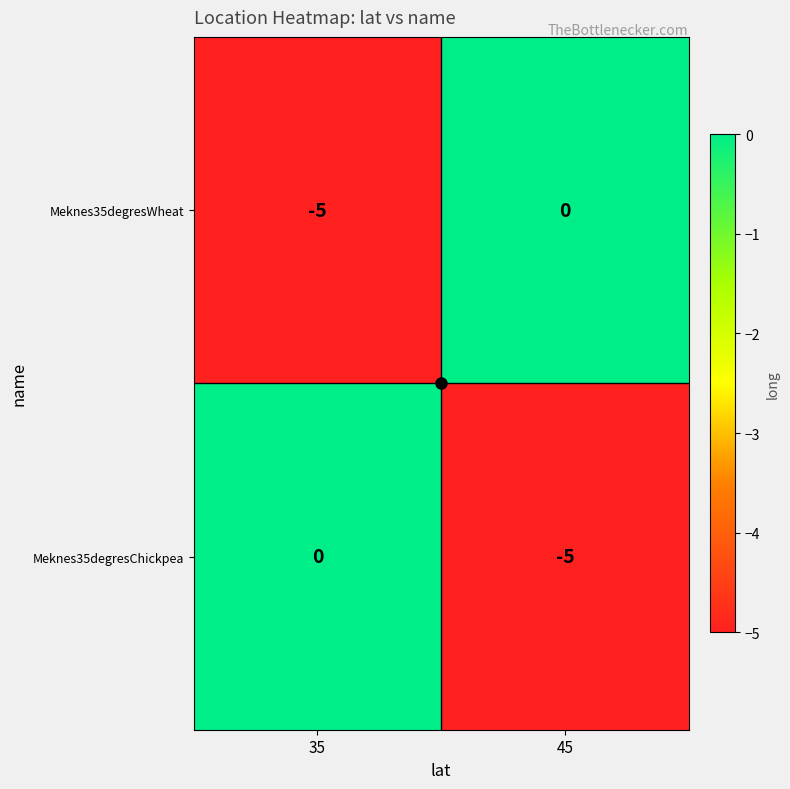

What is the smallest value displayed?

-5